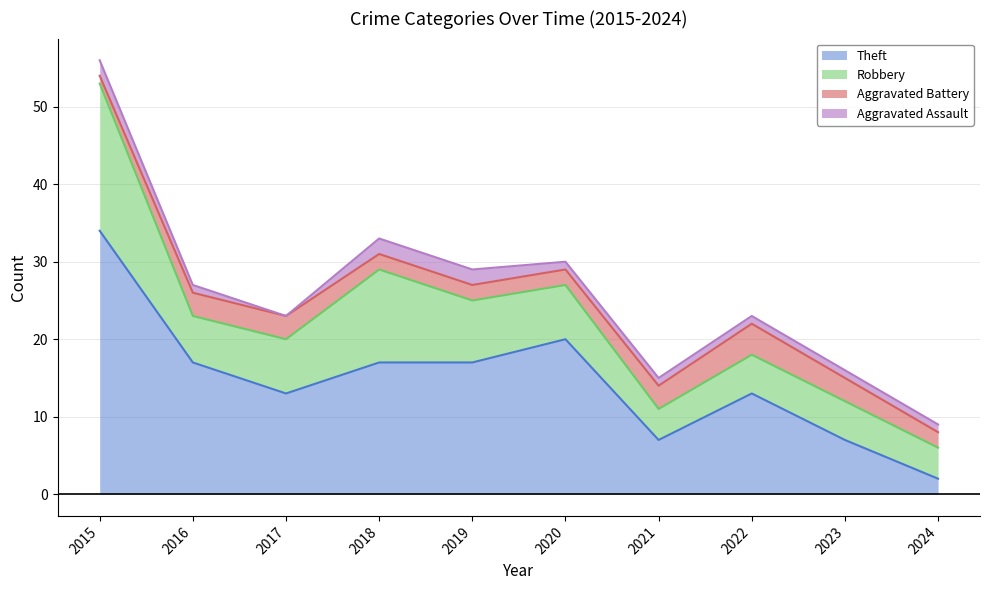

What are all the series names shown in the legend?

Theft, Robbery, Aggravated Battery, Aggravated Assault